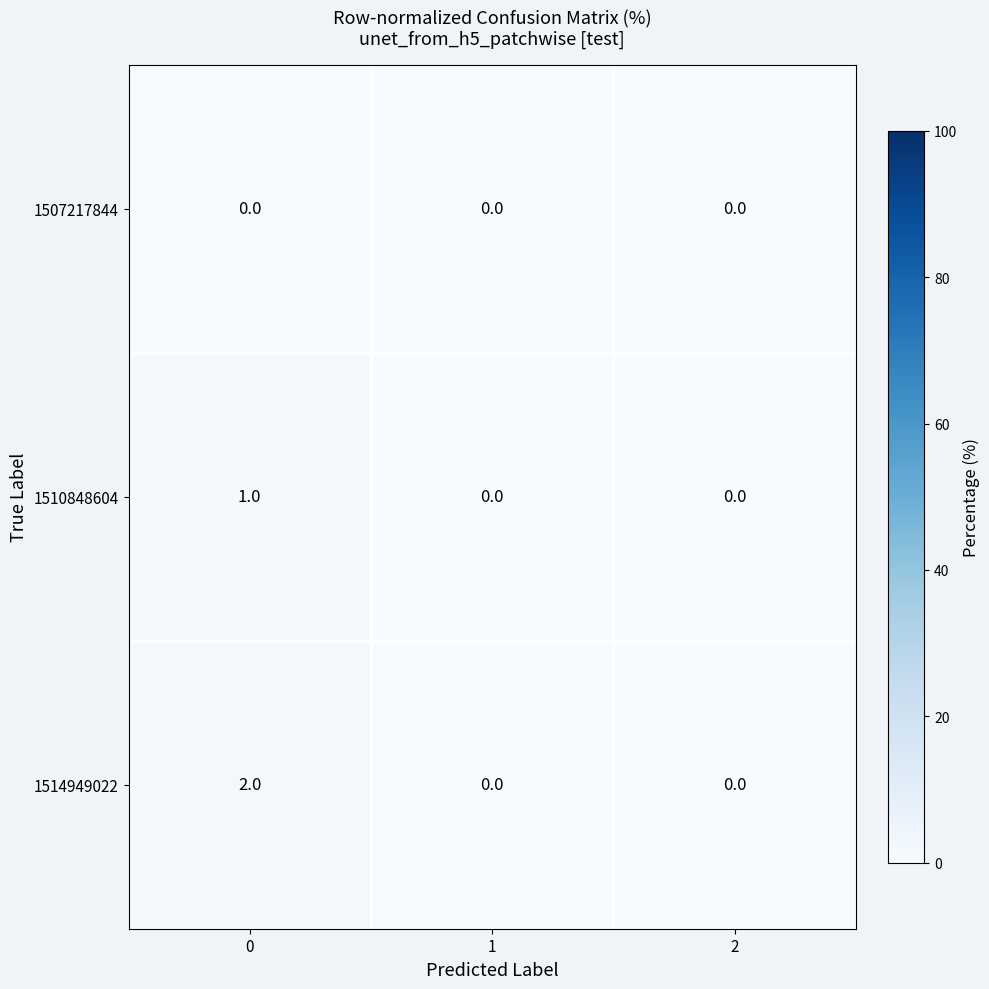

Reading left to right, extract all data points from this chart.

1507217844: 0=0	1=0	2=0
1510848604: 0=1	1=0	2=0
1514949022: 0=2	1=0	2=0